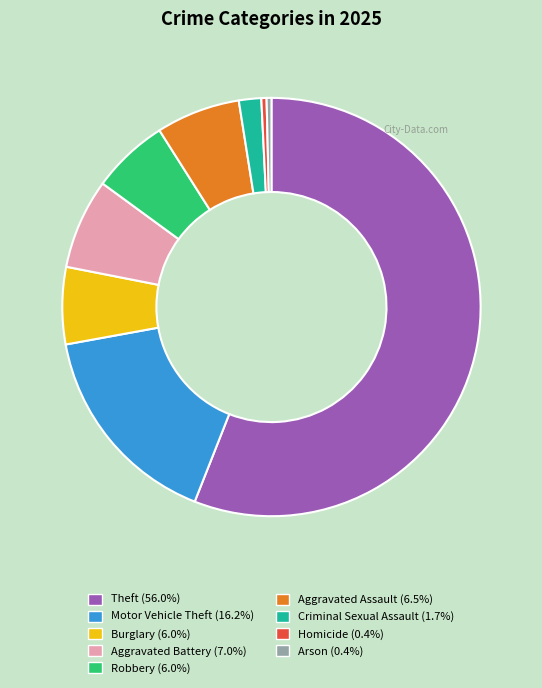

Which has a higher value, Burglary or Theft?

Theft